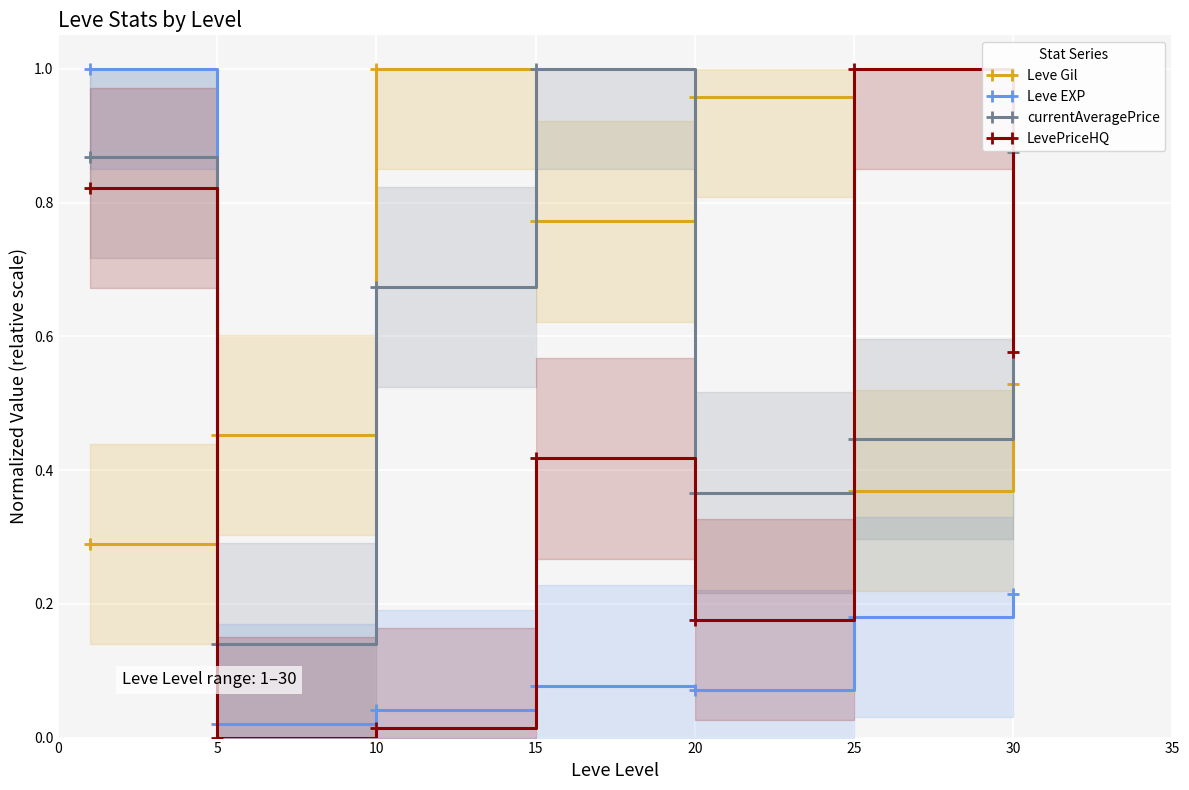

True or false: LevePriceHQ has more than 0 points higher than both neighbors.

True